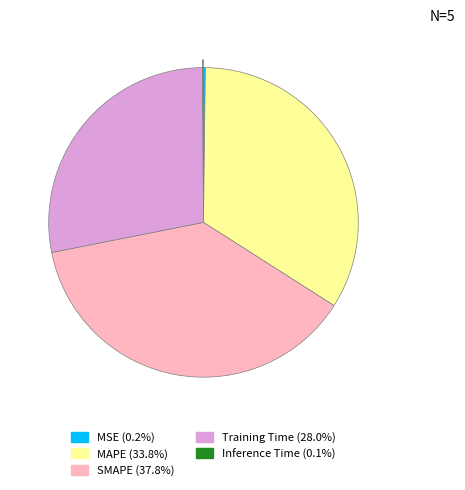

True or false: SMAPE accounts for 38% of the total.

True